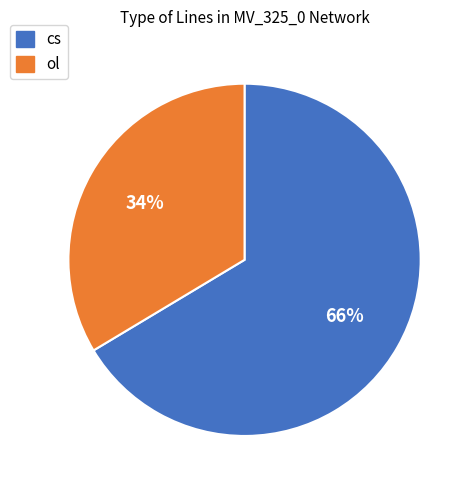

Is it true that ol is 42% of the pie?

False